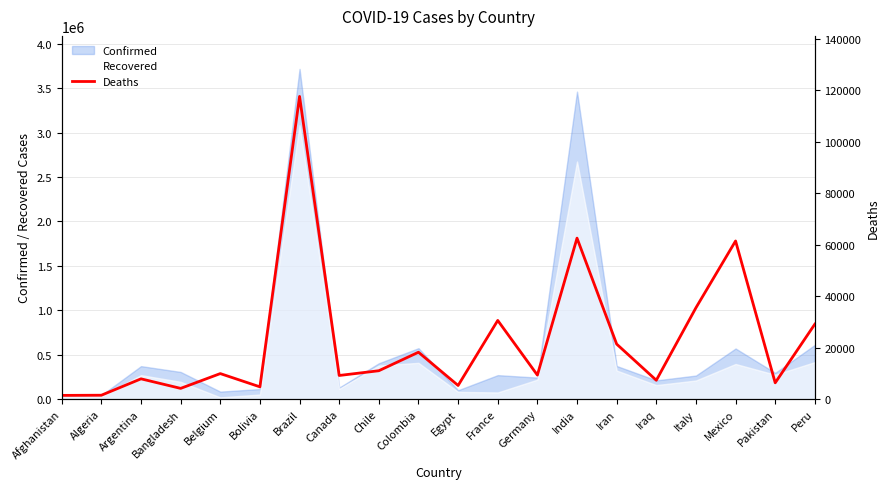

Between Bolivia and Iraq, which is larger?

Iraq